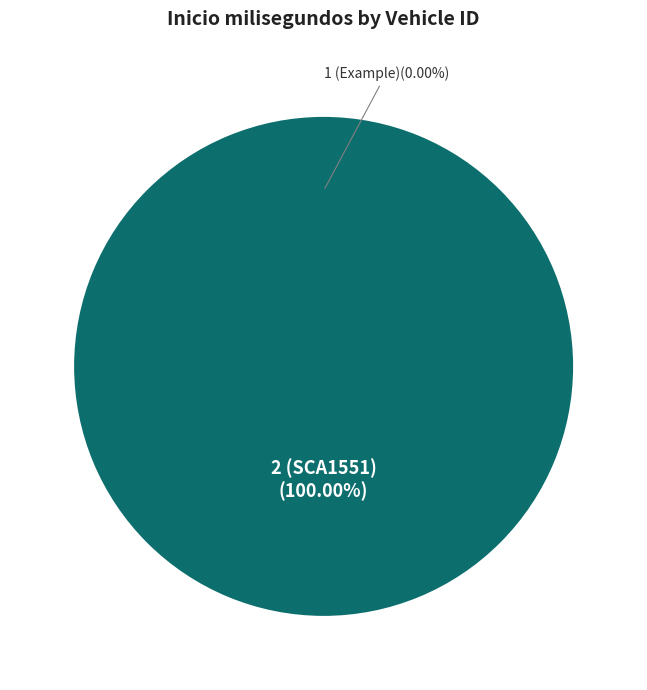

To the nearest percent, what portion does 2 (SCA1551) represent?

100%